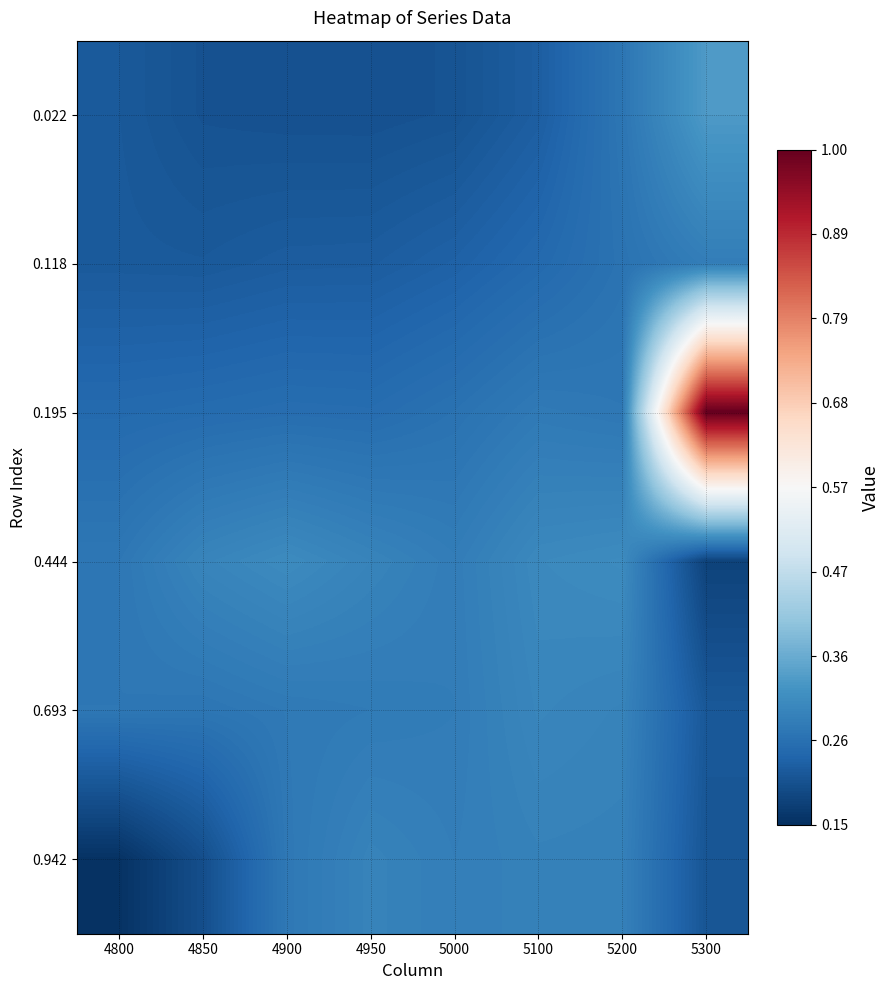

Reading right to left, what are all the values shown in this chart?

0.022: 5300=0.3	5200=0.3	5100=0.2	5000=0.2	4950=0.2	4900=0.2	4850=0.2	4800=0.2
0.118: 5300=0.3	5200=0.3	5100=0.2	5000=0.2	4950=0.2	4900=0.2	4850=0.2	4800=0.2
0.195: 5300=1.0	5200=0.3	5100=0.3	5000=0.3	4950=0.3	4900=0.3	4850=0.2	4800=0.2
0.444: 5300=0.2	5200=0.3	5100=0.3	5000=0.3	4950=0.3	4900=0.3	4850=0.3	4800=0.3
0.693: 5300=0.2	5200=0.3	5100=0.3	5000=0.3	4950=0.3	4900=0.3	4850=0.3	4800=0.3
0.942: 5300=0.2	5200=0.3	5100=0.3	5000=0.3	4950=0.3	4900=0.3	4850=0.2	4800=0.2